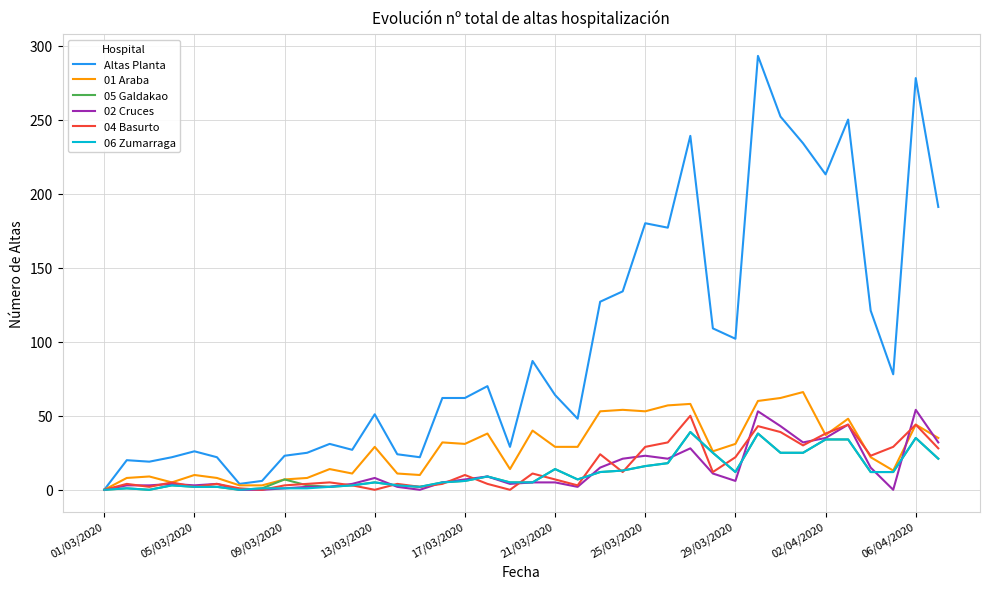

Which series has the widest spread of values?

Altas Planta